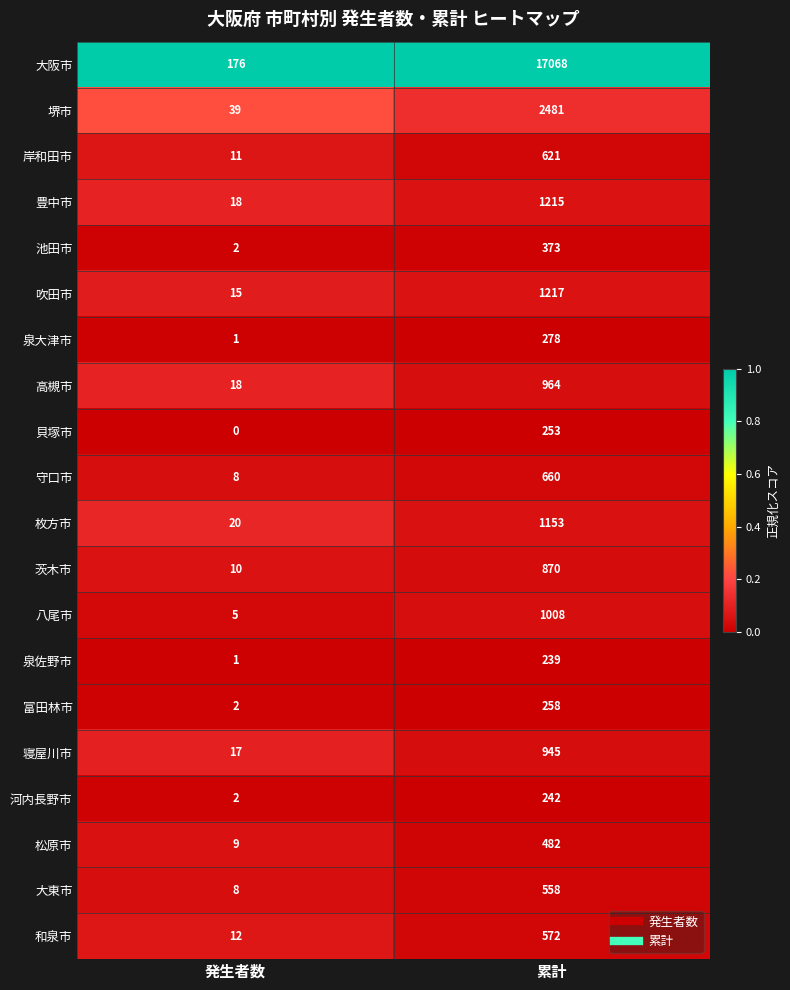

At how many categories does at least one series exceed 0?

2